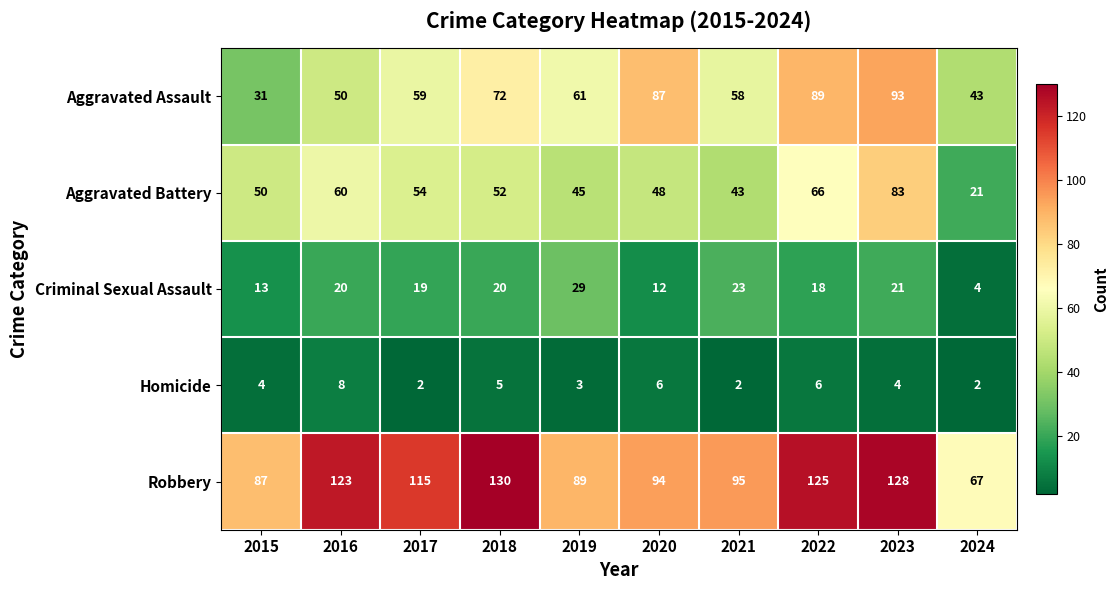

Which series has the largest total across all categories?

Robbery